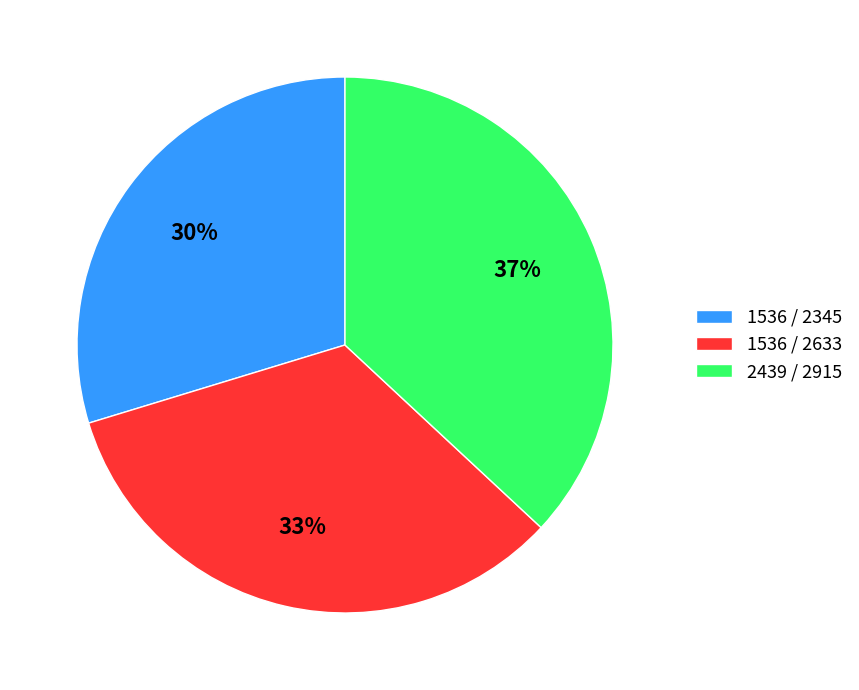

Is 1536 / 2345 the majority of the pie?

No